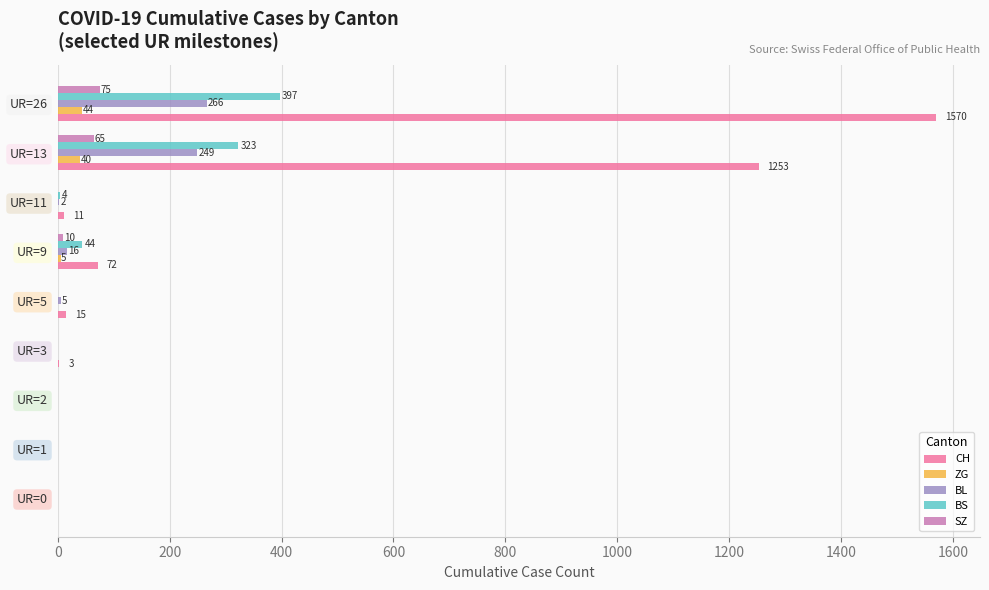

Which series has the largest total across all categories?

CH